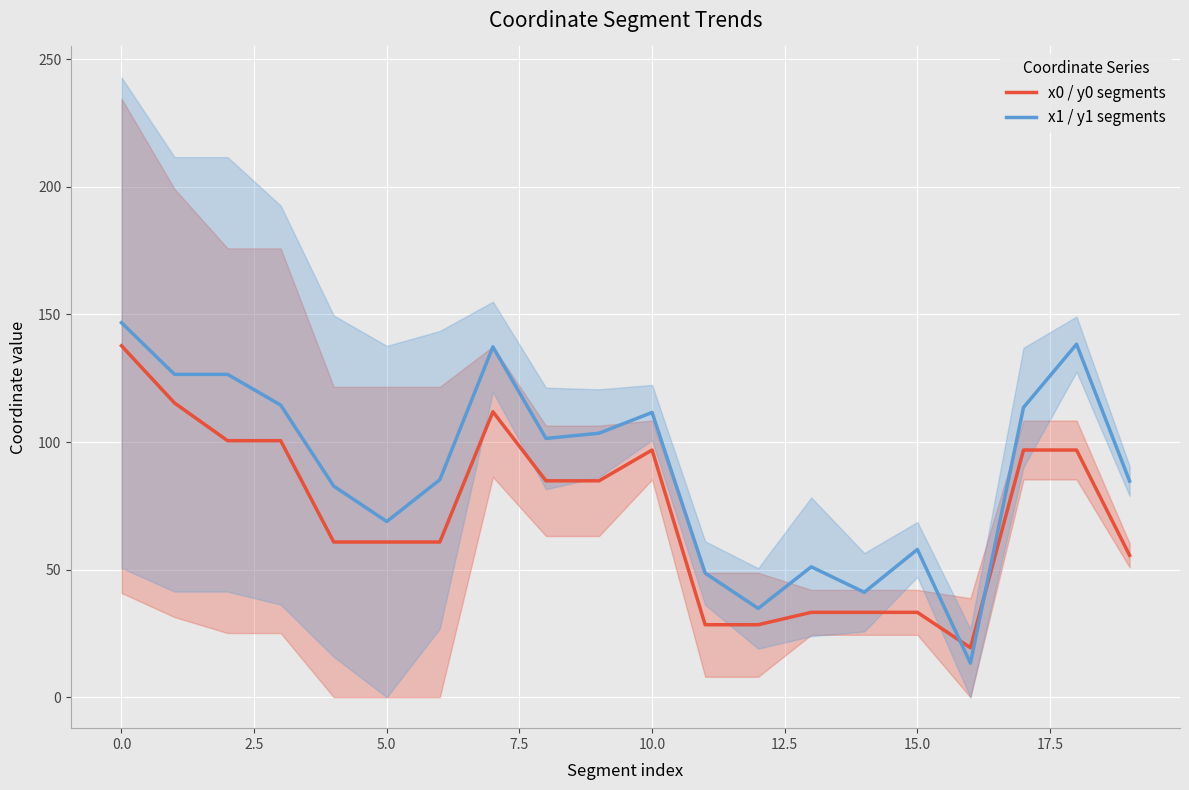

Rank the series at 10 from lowest to highest value.

x0 / y0 segments, x1 / y1 segments